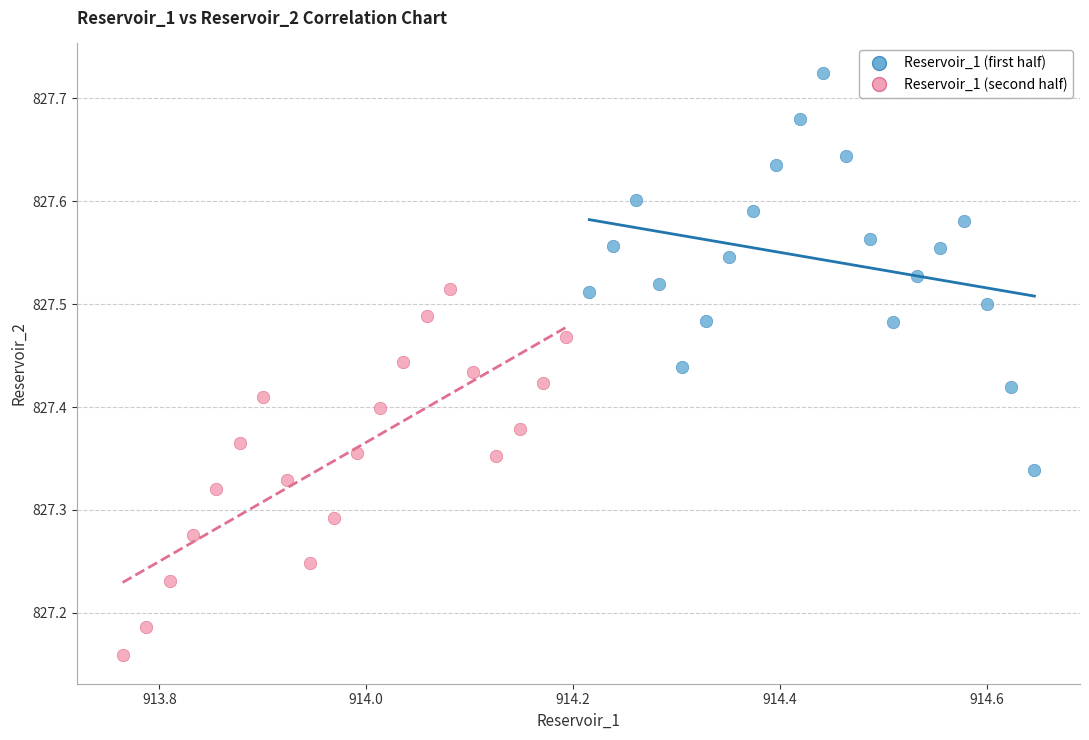

Which series has the largest Y range (max minus min)?

Reservoir_1 (first half)